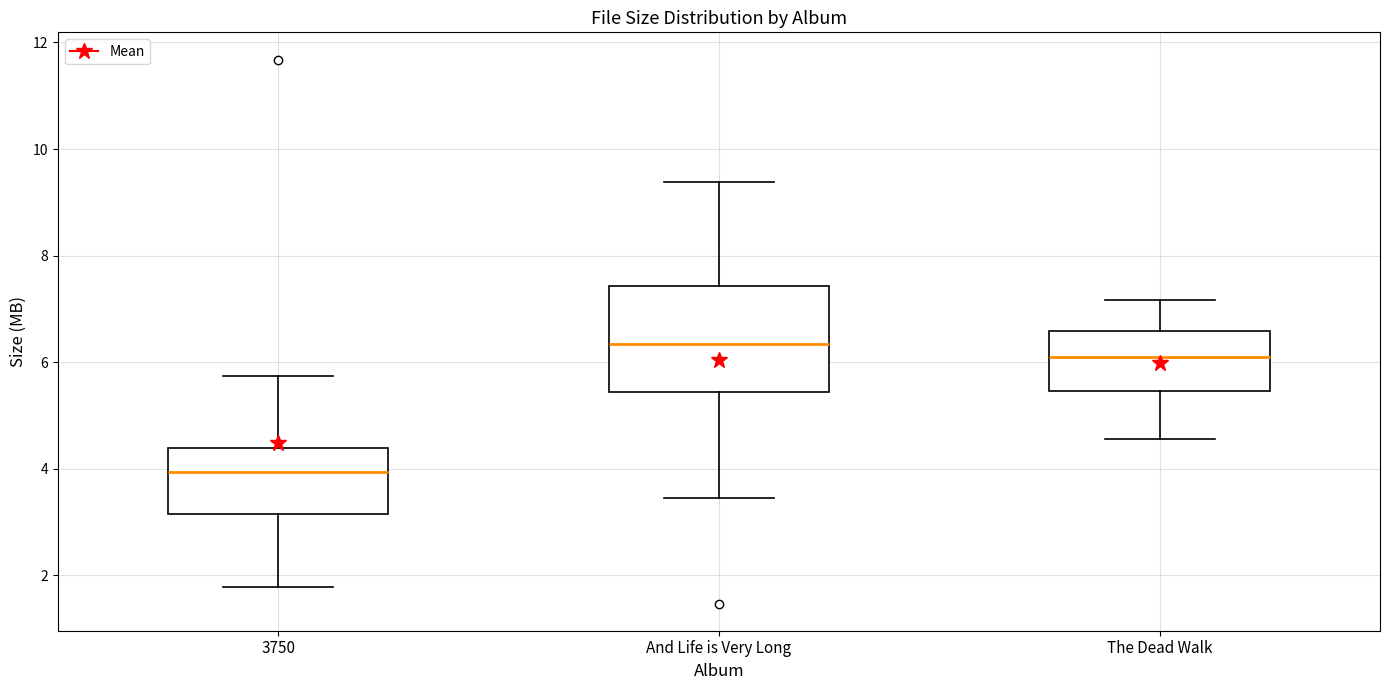

Comparing the boxes themselves (not the whiskers), which one is the tallest?

And Life is Very Long